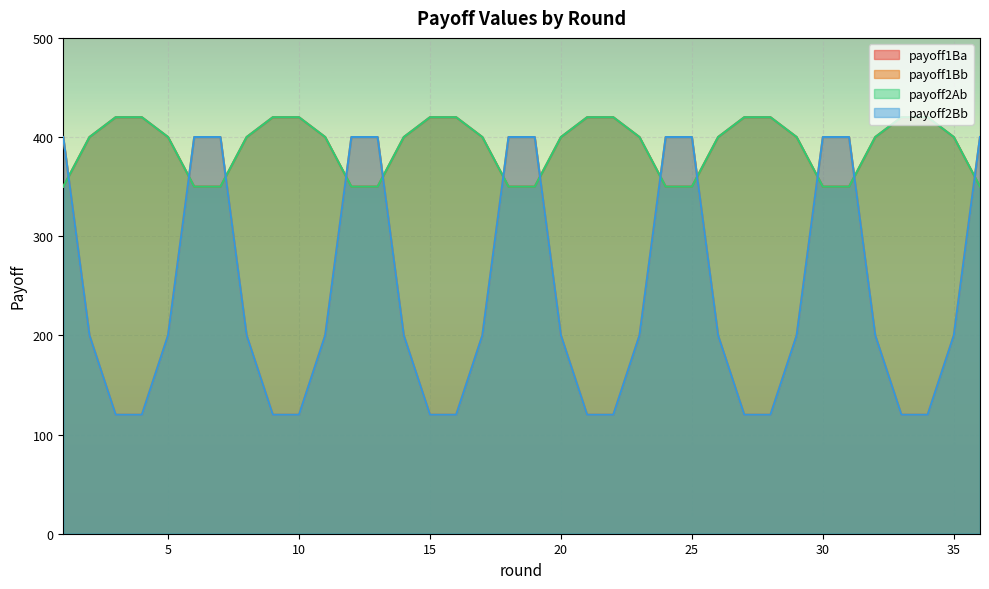

What is the value of the payoff2Ab point at the 23rd from the left?

400